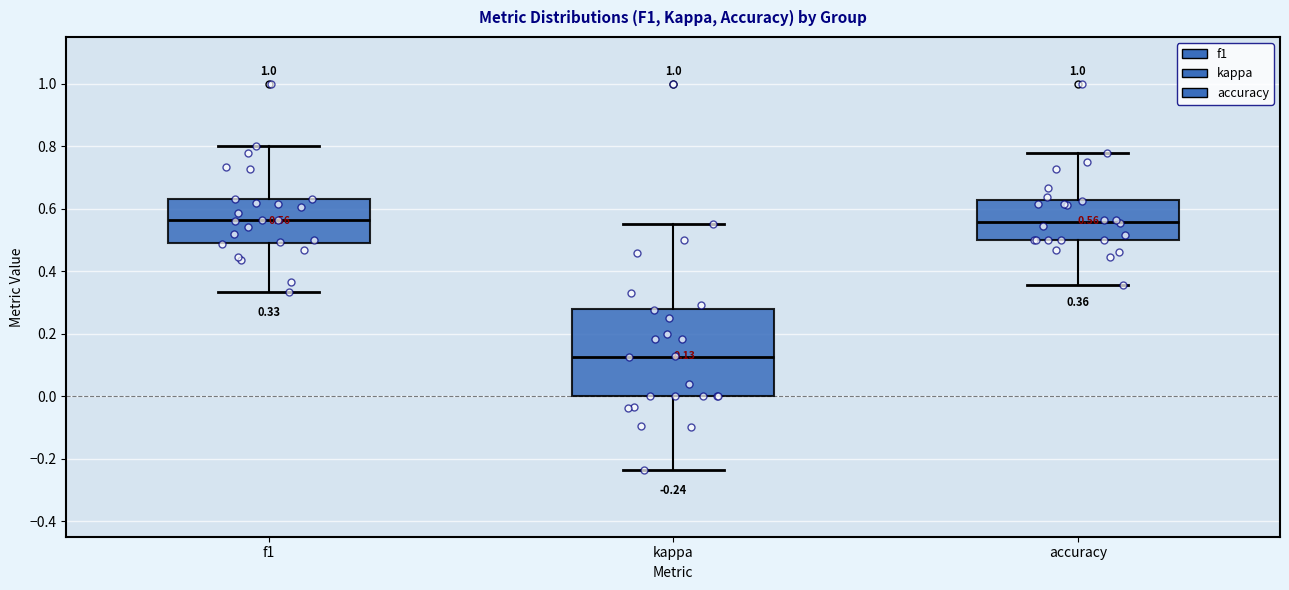

Which box is the tallest, from its lower edge to its upper edge?

kappa